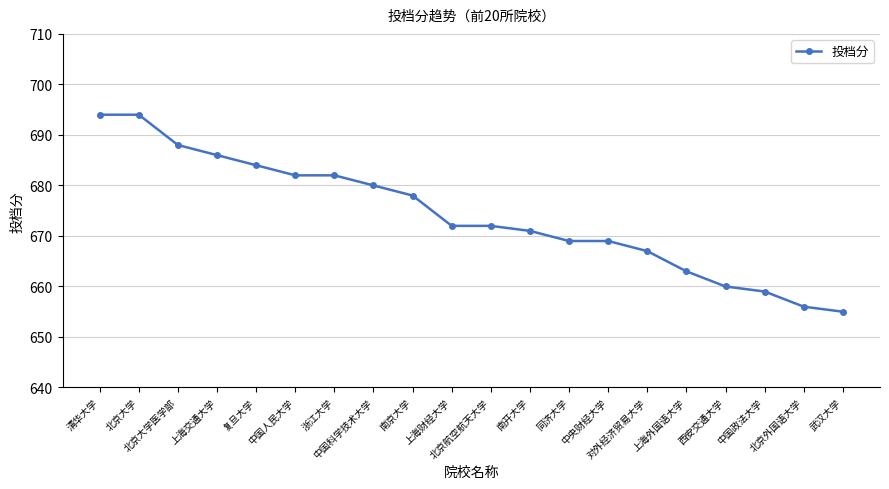

What is the difference between the maximum and minimum values?

39